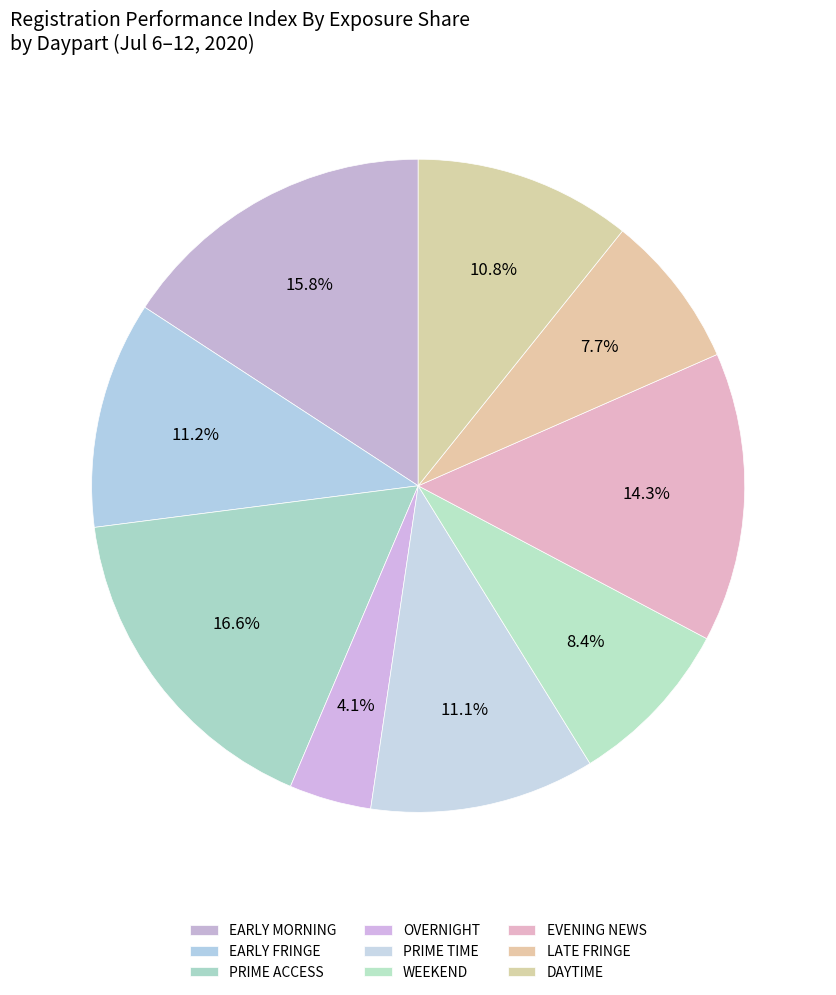

To the nearest percent, what is the average slice percentage?

11%